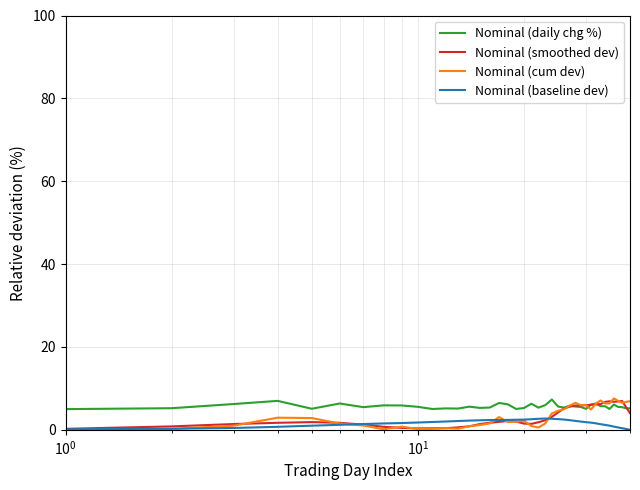

True or false: Nominal (baseline dev) and Nominal (daily chg %) intersect in this chart.

False